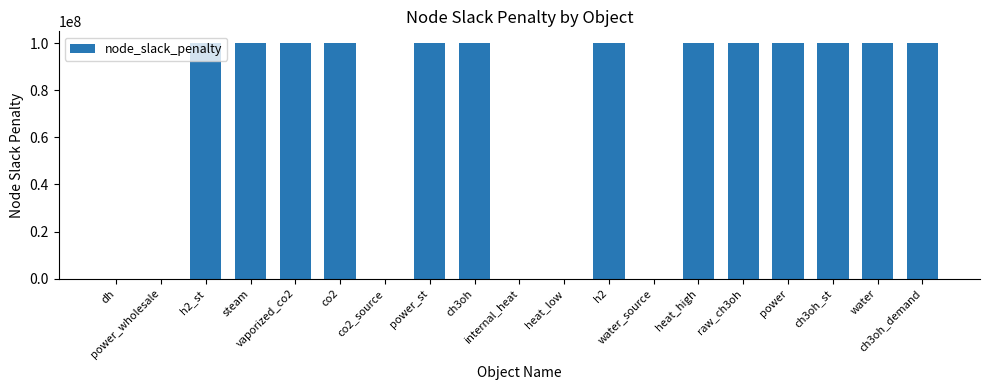

Is it true that the value at power_wholesale is 0?

True